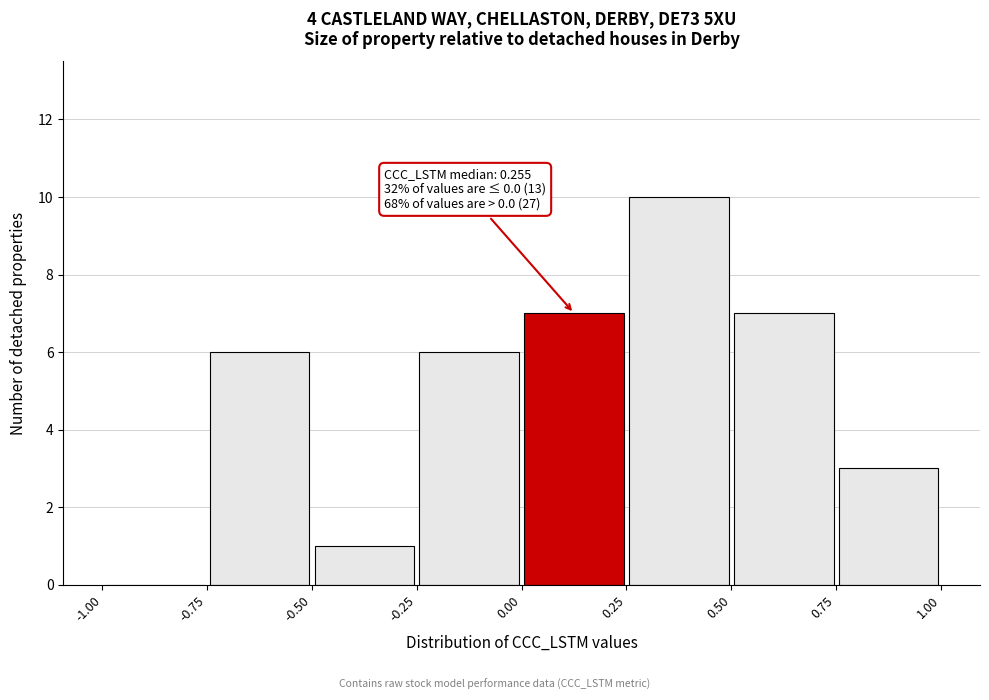

Which range on the x-axis has the tallest bar?

0.25 to 0.50